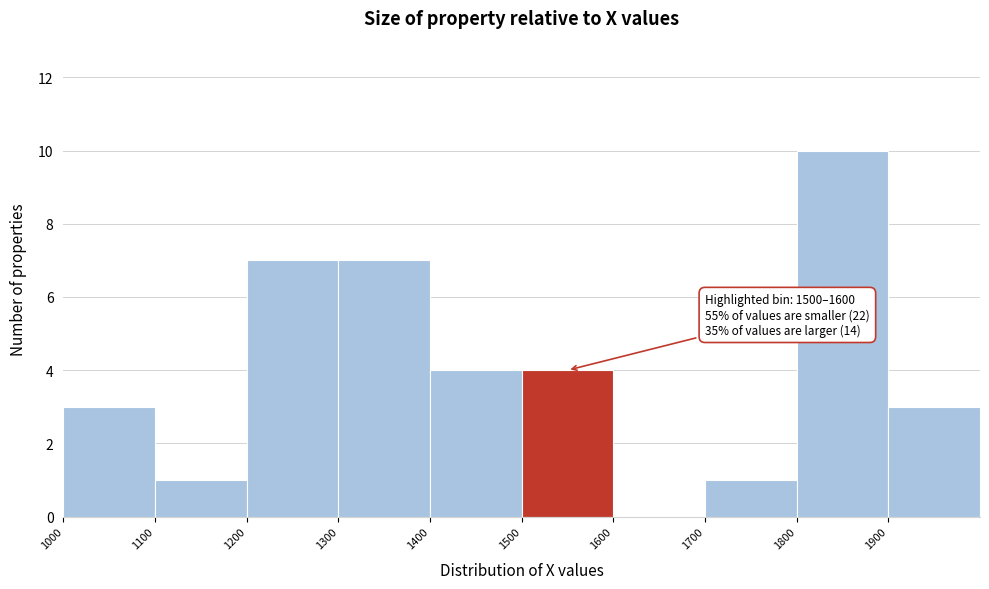

Over which range of the x-axis is the bar tallest?

1800 to 1900